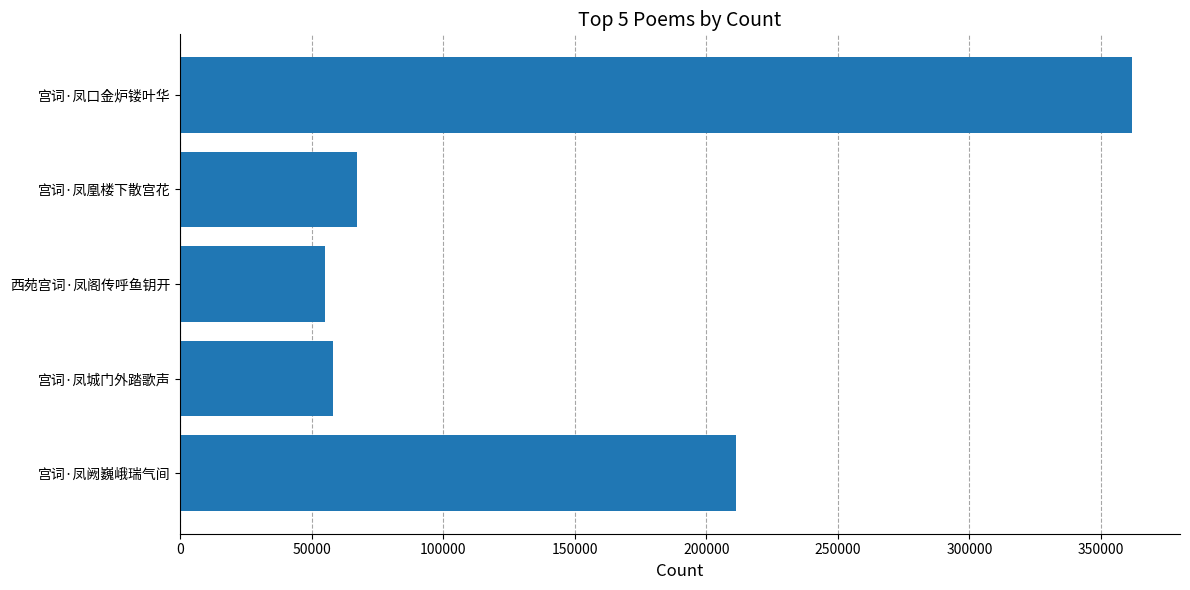

What is the difference between the maximum and second lowest values?

303868